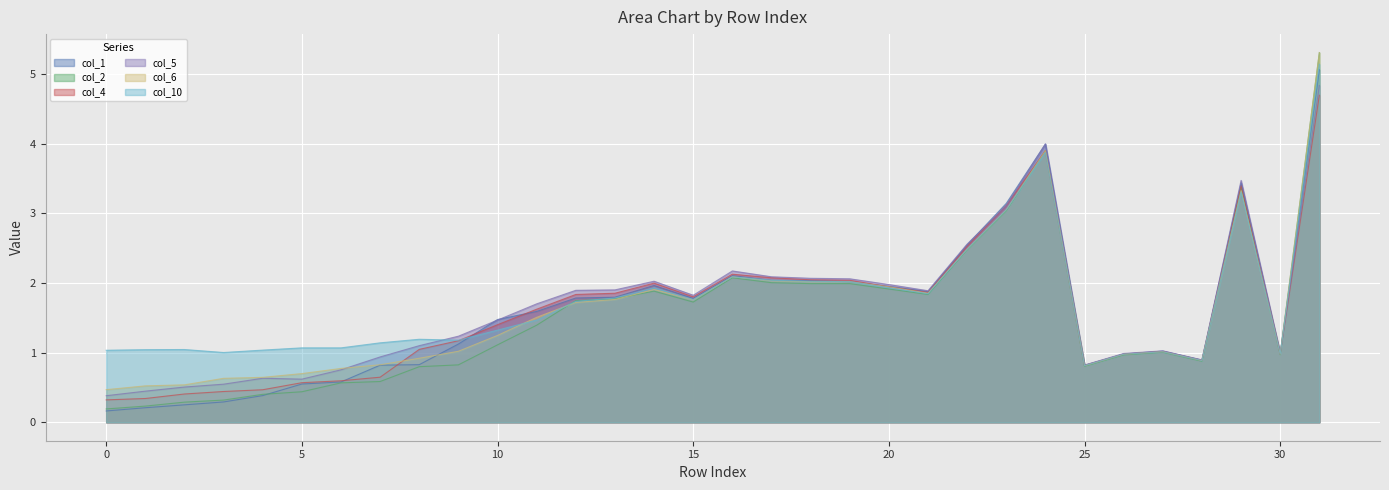

What is the minimum value shown in the chart?

0.2